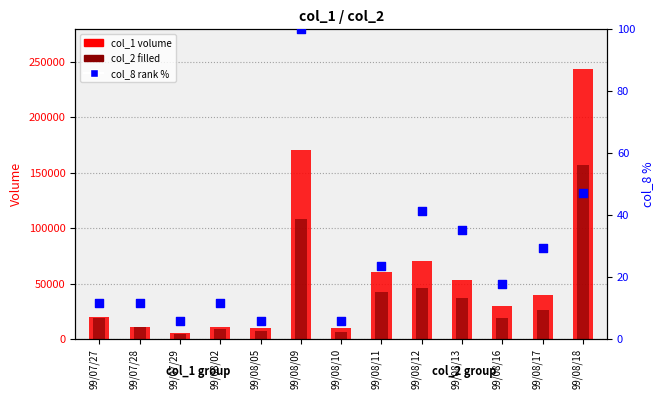

Which series reaches the maximum Y coordinate?

col_1 (volume)